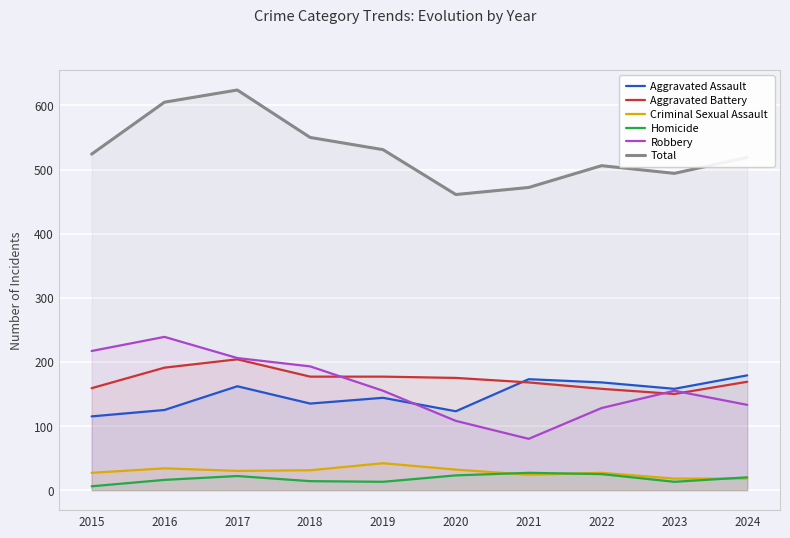

Reading left to right, what are all the values shown in this chart?

Aggravated Assault: 2015=115	2016=125	2017=162	2018=135	2019=144	2020=123	2021=173	2022=168	2023=158	2024=179
Aggravated Battery: 2015=159	2016=191	2017=204	2018=177	2019=177	2020=175	2021=168	2022=158	2023=150	2024=169
Criminal Sexual Assault: 2015=27	2016=34	2017=30	2018=31	2019=42	2020=32	2021=24	2022=27	2023=18	2024=18
Homicide: 2015=6	2016=16	2017=22	2018=14	2019=13	2020=23	2021=27	2022=25	2023=13	2024=20
Robbery: 2015=217	2016=239	2017=206	2018=193	2019=155	2020=108	2021=80	2022=128	2023=155	2024=133
Total: 2015=524	2016=605	2017=624	2018=550	2019=531	2020=461	2021=472	2022=506	2023=494	2024=519